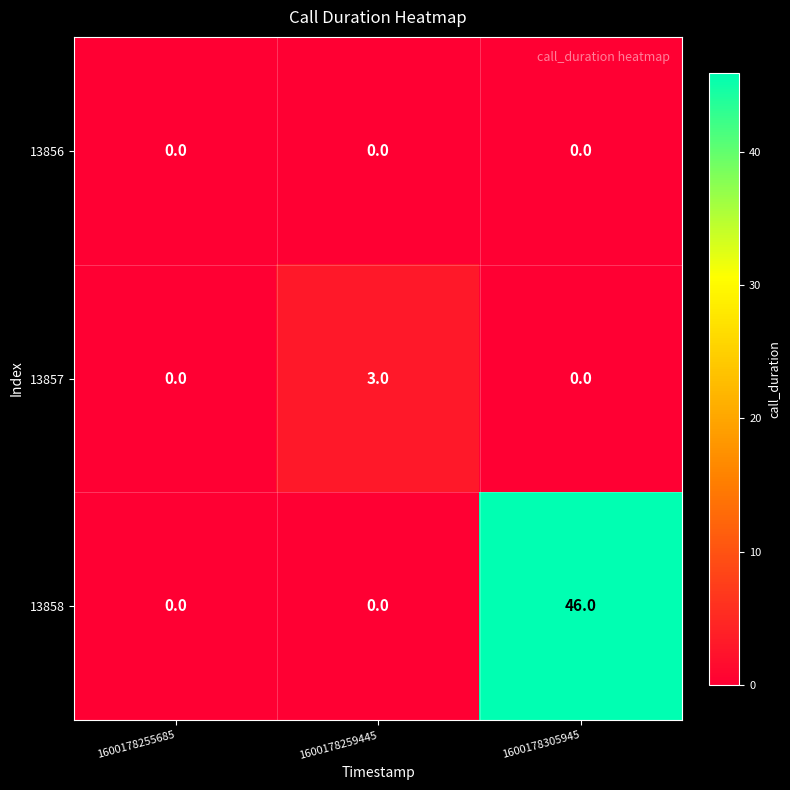

Between 1600178255685 and 1600178259445, which series saw the biggest shift?

13857